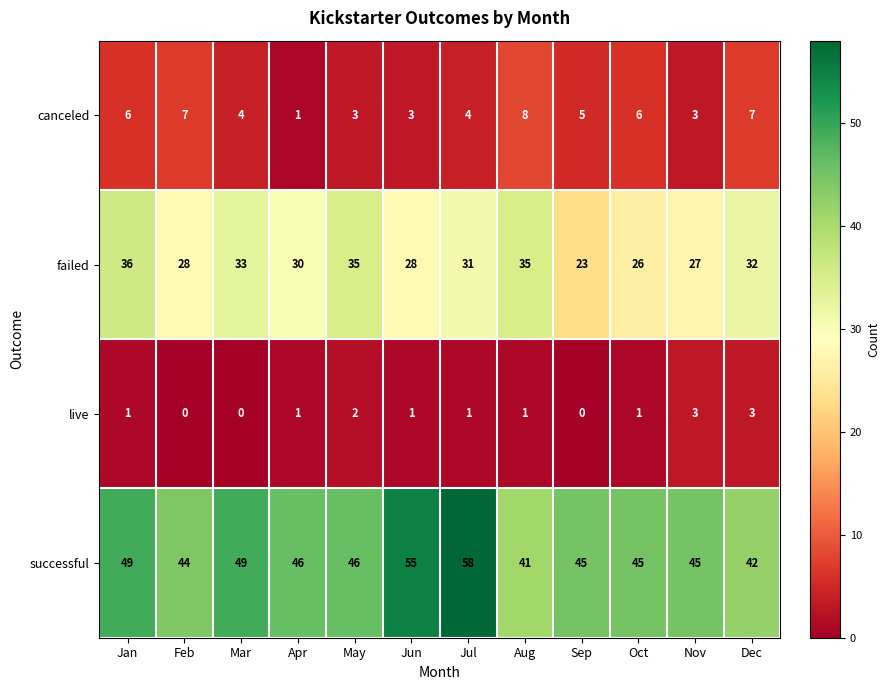

What is the total value across all series at Oct?

78